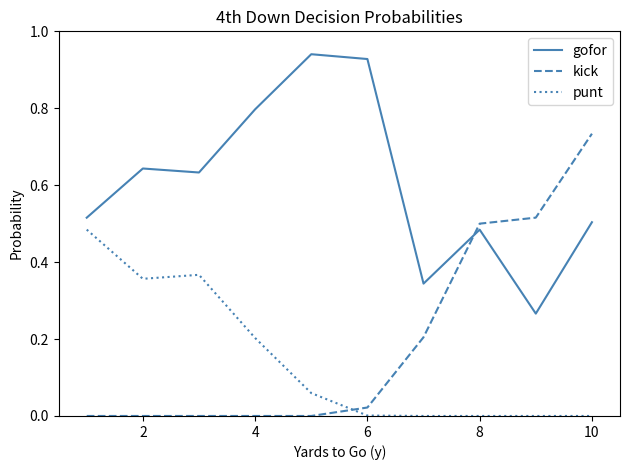

Rank the series by their maximum value, from lowest to highest.

punt, kick, gofor